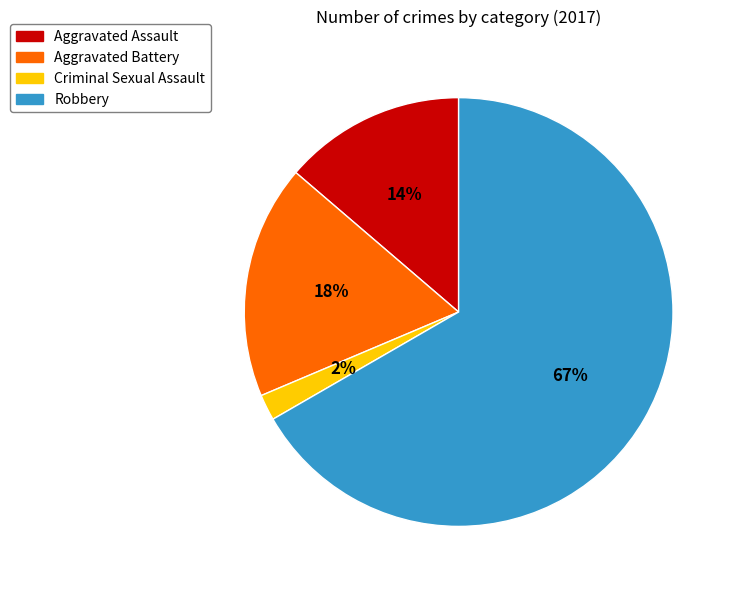

To the nearest percent, what is the average slice percentage?

25%